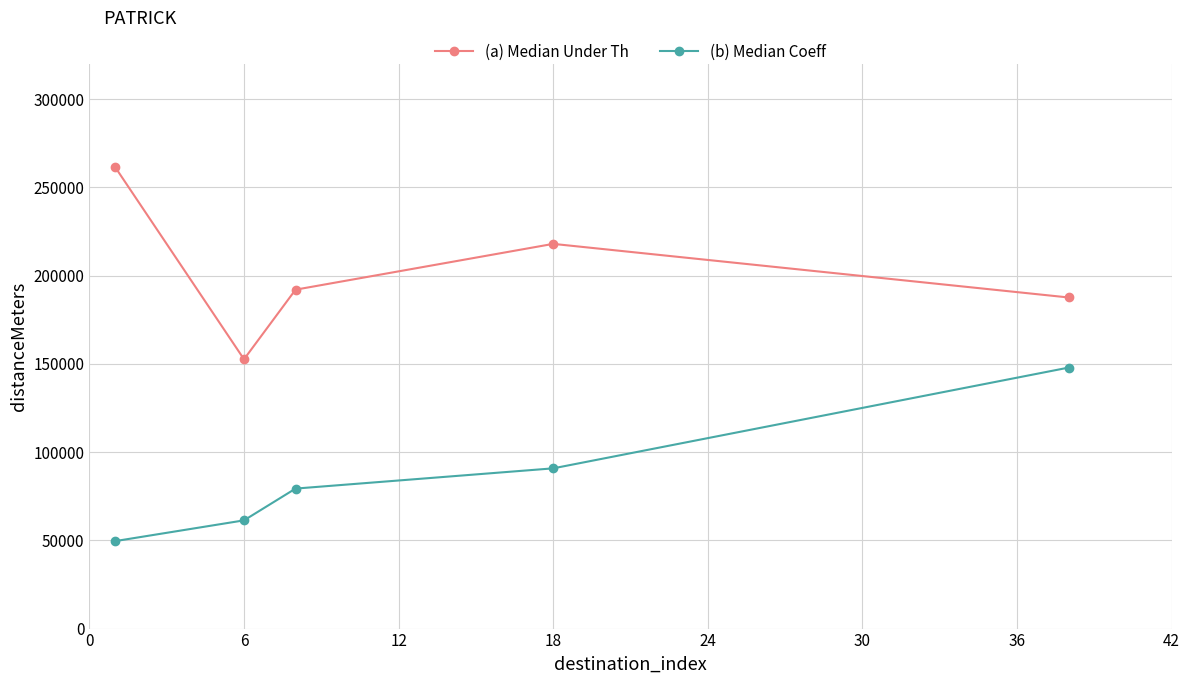

True or false: (a) Median Under Th has more than 1 interior local peaks.

False